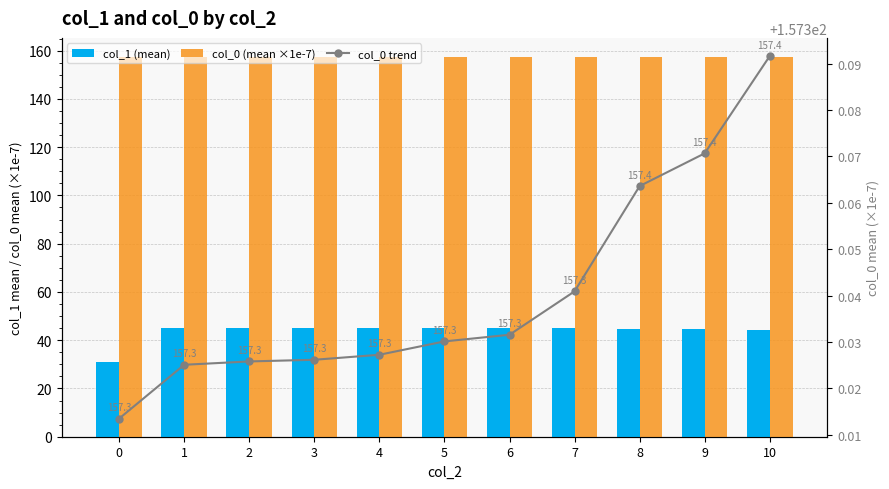

How many col_0 (mean ×1e-7) values are between 157 and 158?

11